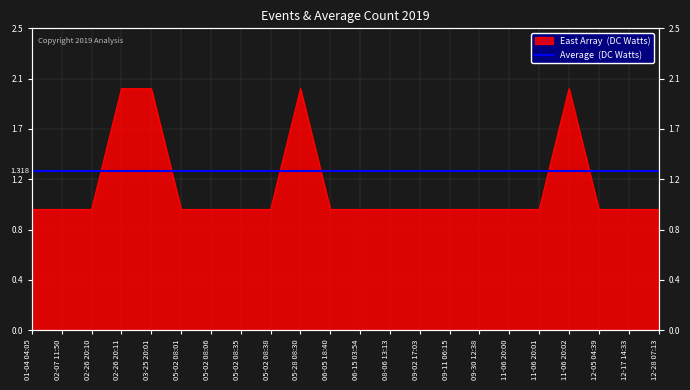

Between 06-15 03:54 and 11-06 20:00, which is larger?

06-15 03:54